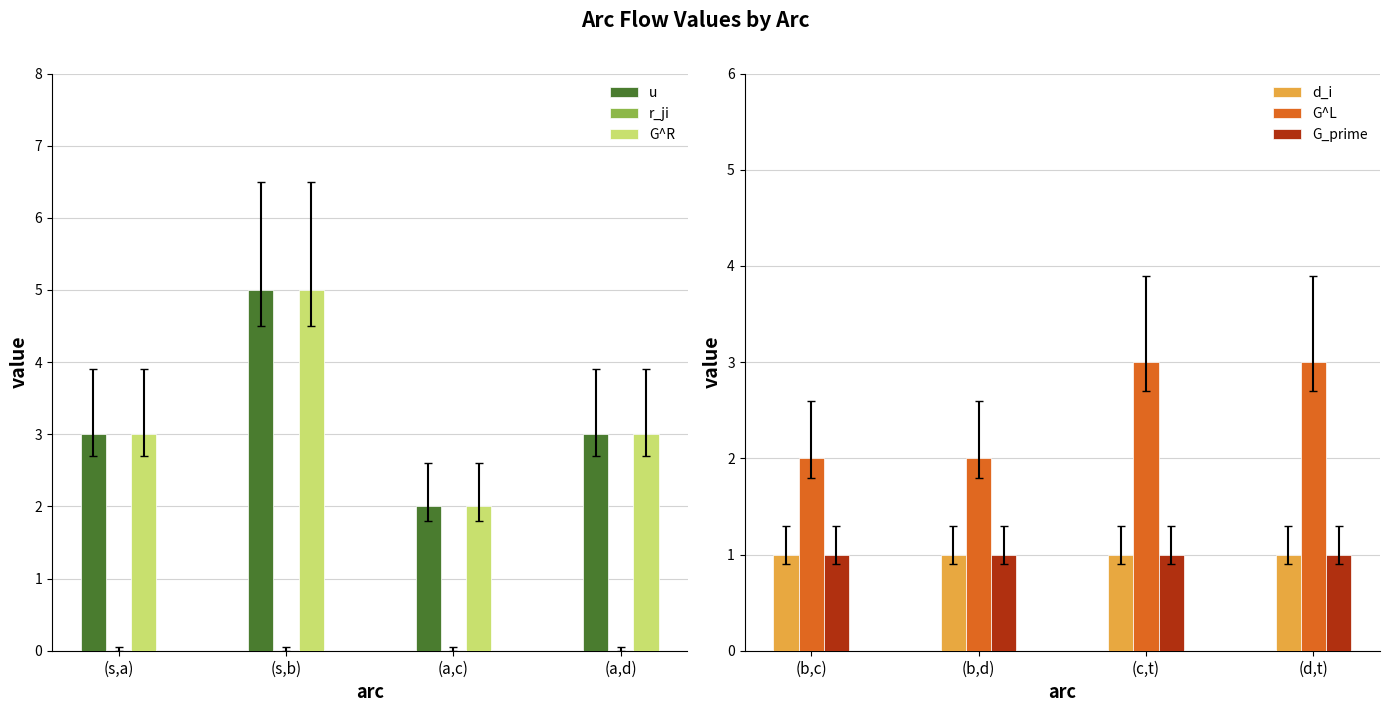

What is the maximum value for G_prime?

1